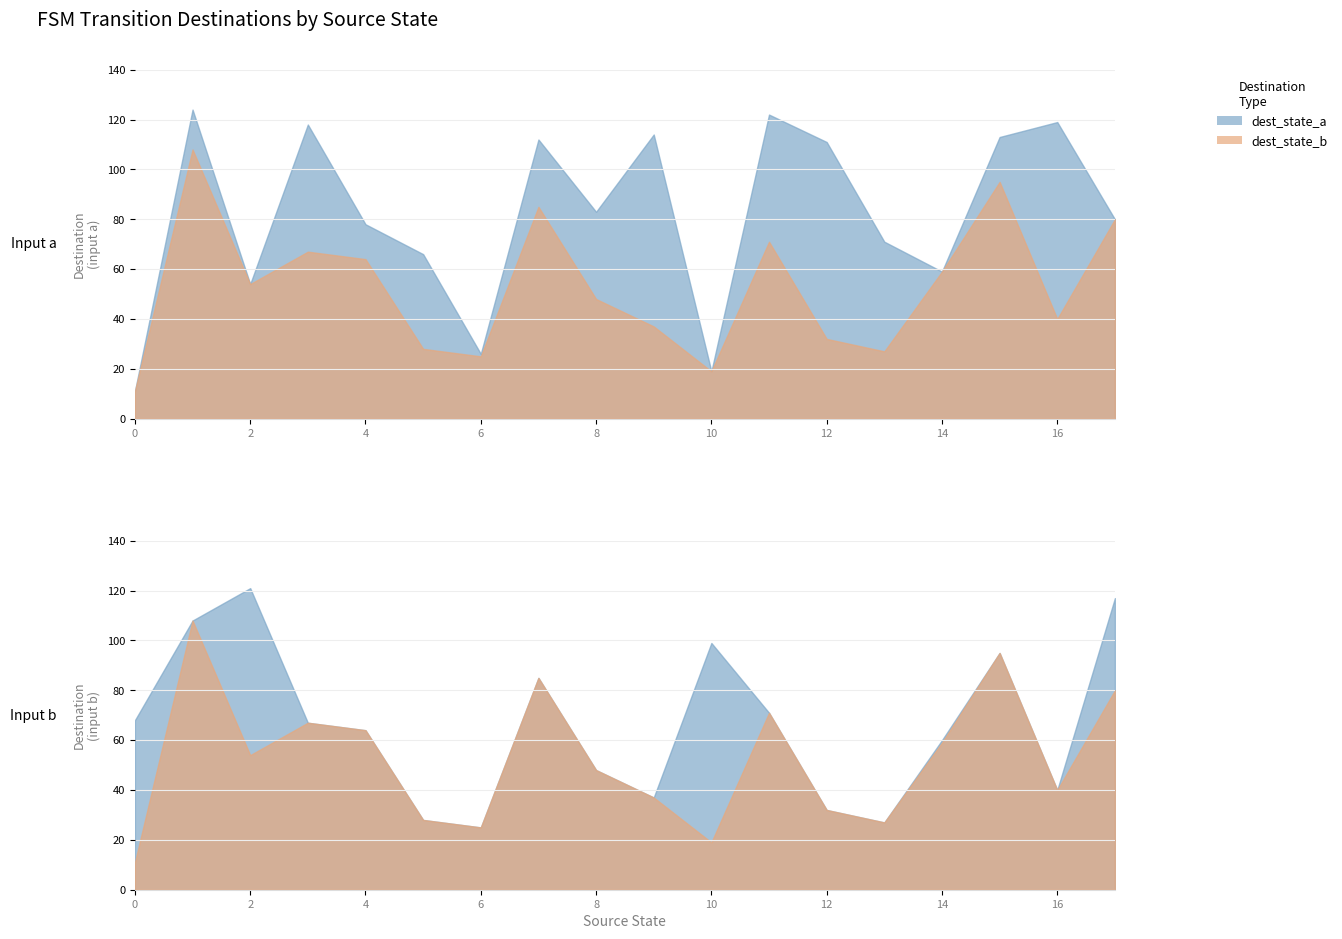

True or false: source_state has more than 1 interior local peaks.

False